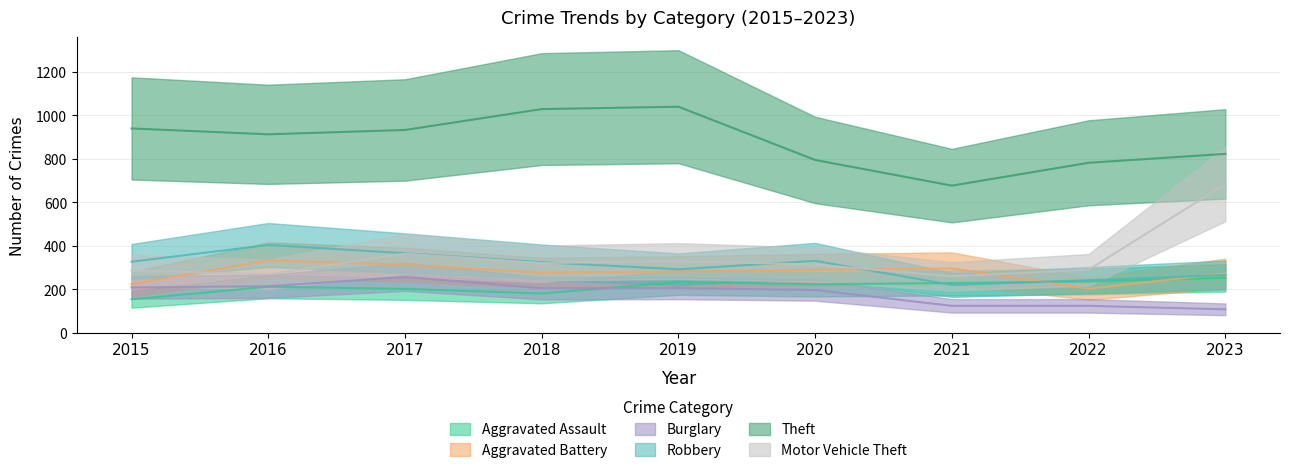

Rank the categories by Aggravated Assault value from lowest to highest.

2015, 2018, 2017, 2016, 2020, 2021, 2019, 2022, 2023